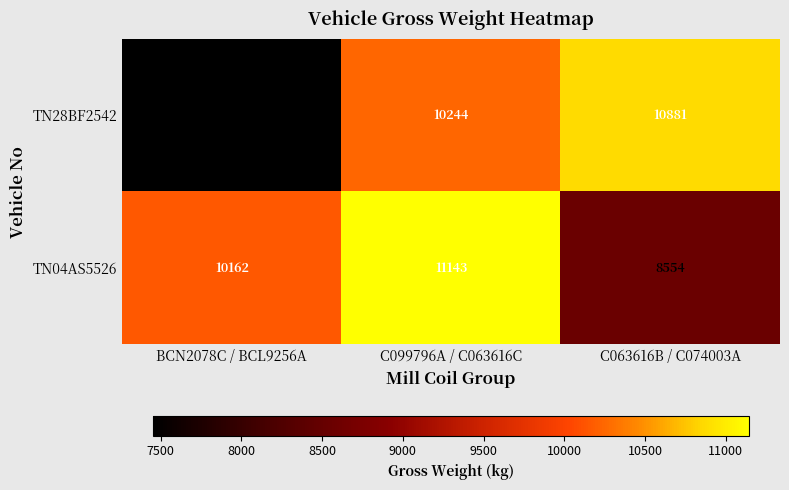

What is the total value across all series at C099796A / C063616C?

21387